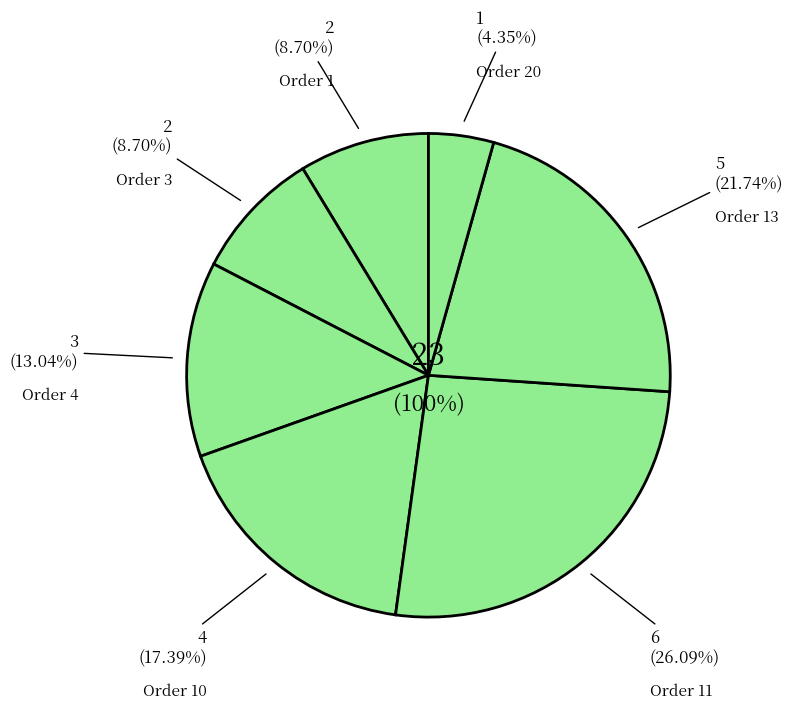

How many slices are in this pie chart?

7